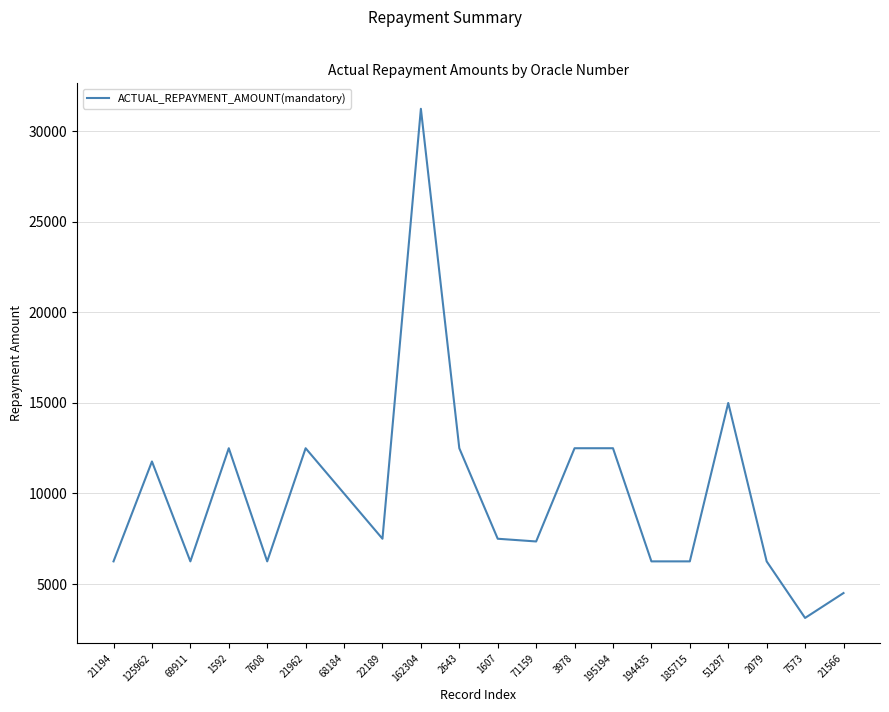

Is it true that the value at 125962 is 18085?

False